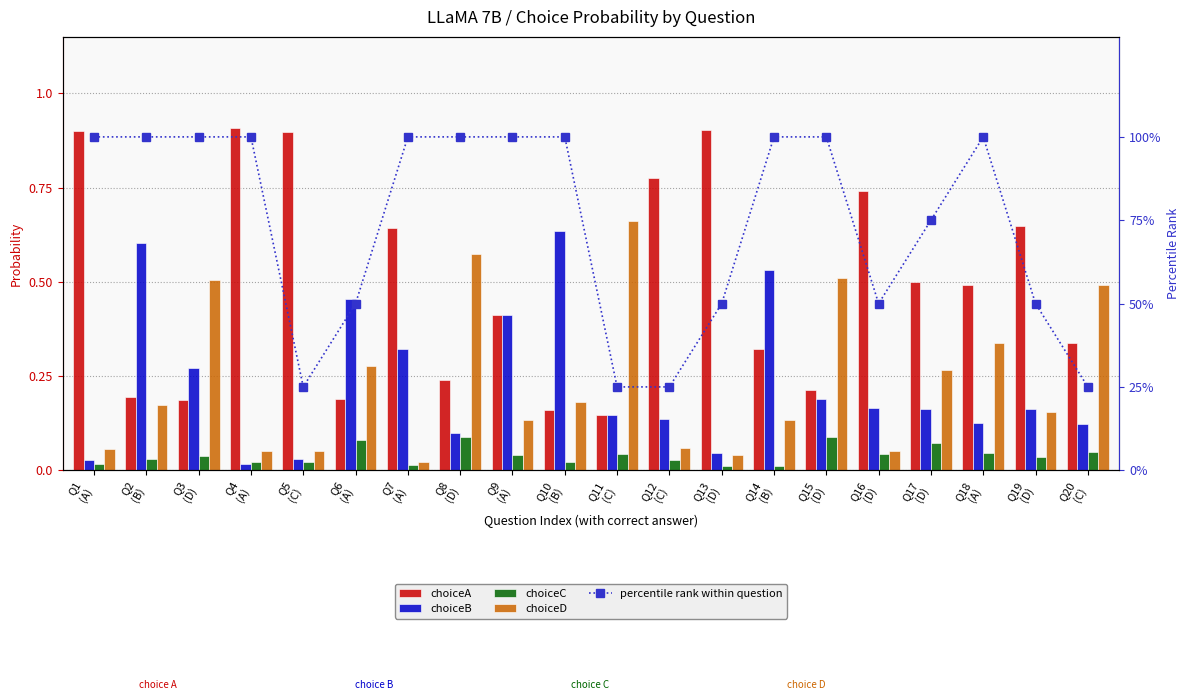

At which category is the sum across all series the highest?

Q10
(B)